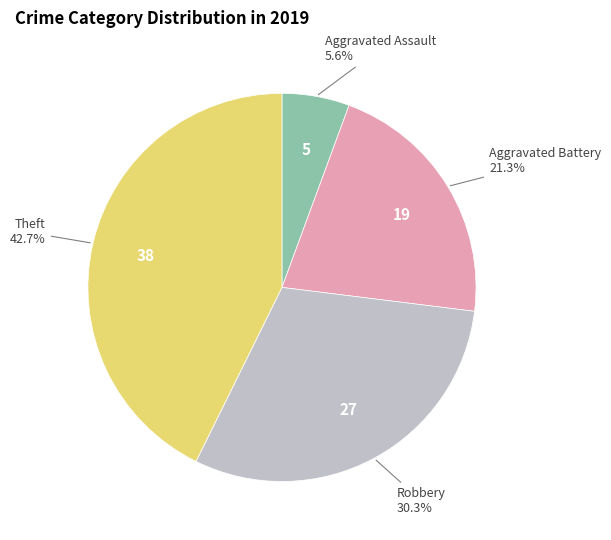

Is there any slice that represents more than half of the pie?

No